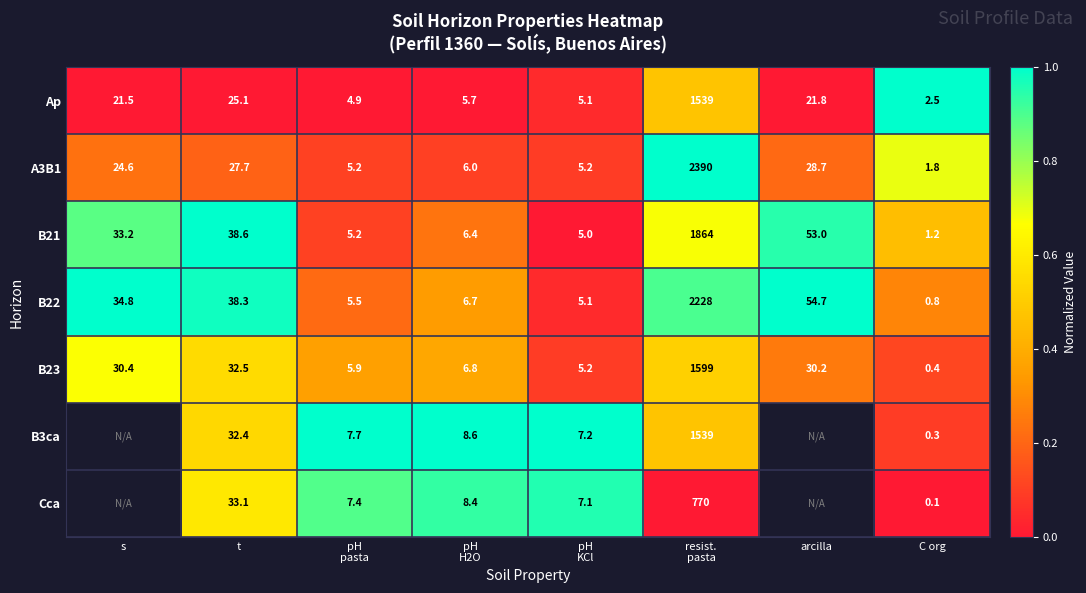

The value of A3B1 at C org is 2.8. True or false?

False